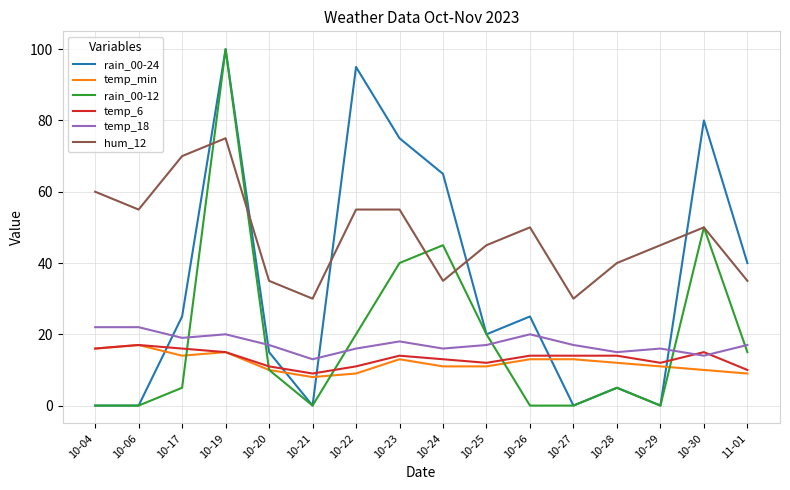

Is it true that hum_12 equals 69 at 10-25?

False